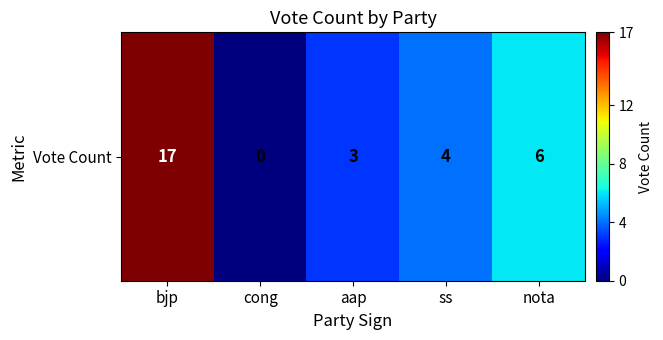

List the labels in order of value, smallest first.

cong, aap, ss, nota, bjp